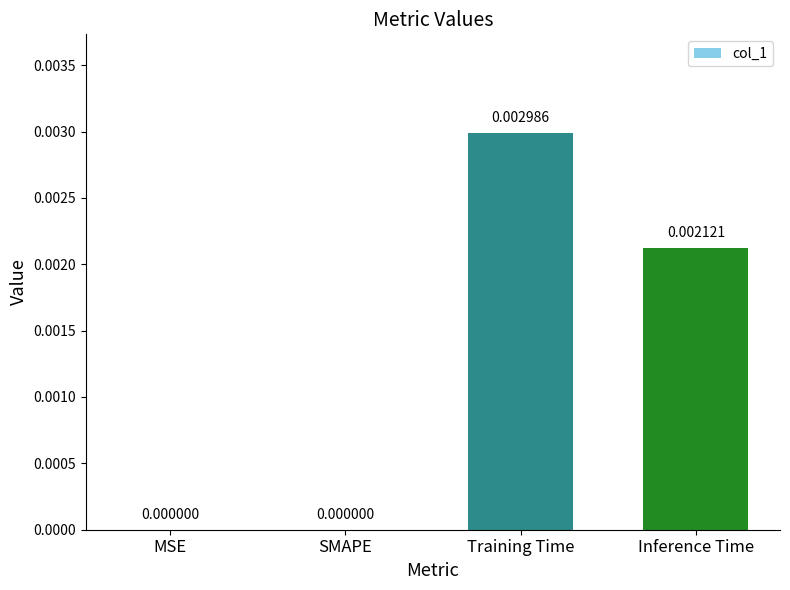

Which has a higher value, MSE or Training Time?

Training Time